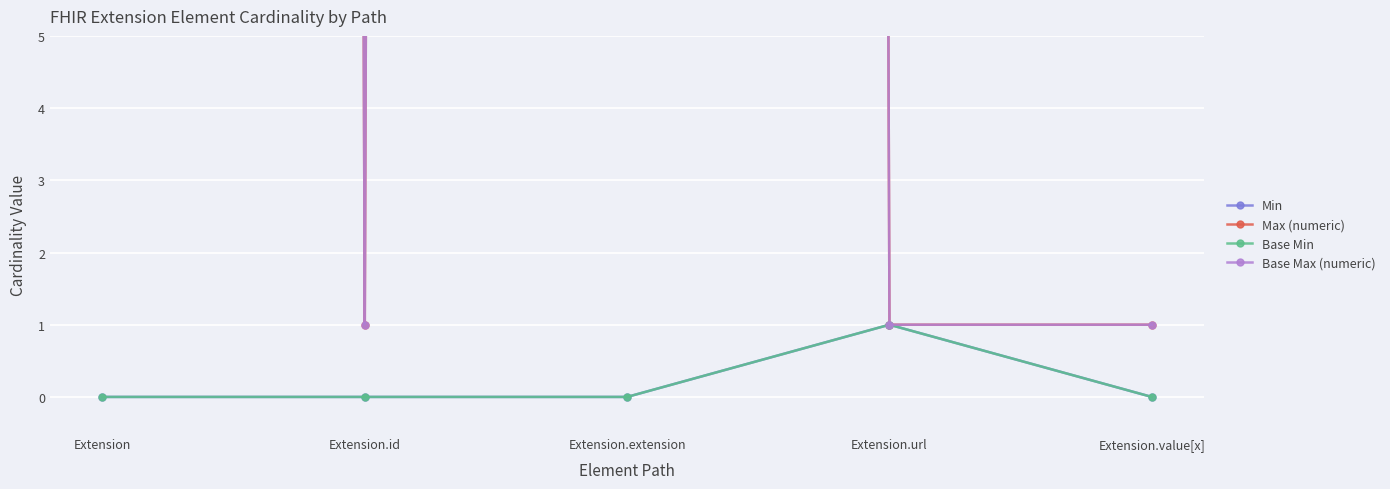

True or false: Max (numeric) and Base Min intersect in this chart.

False